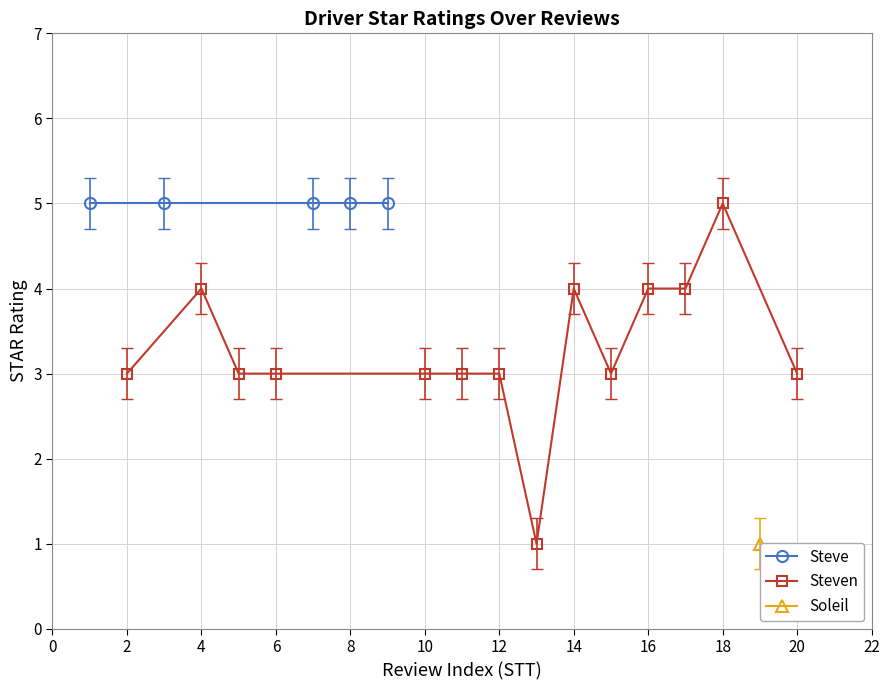

Is it true that Steve equals 5 at 6?

True